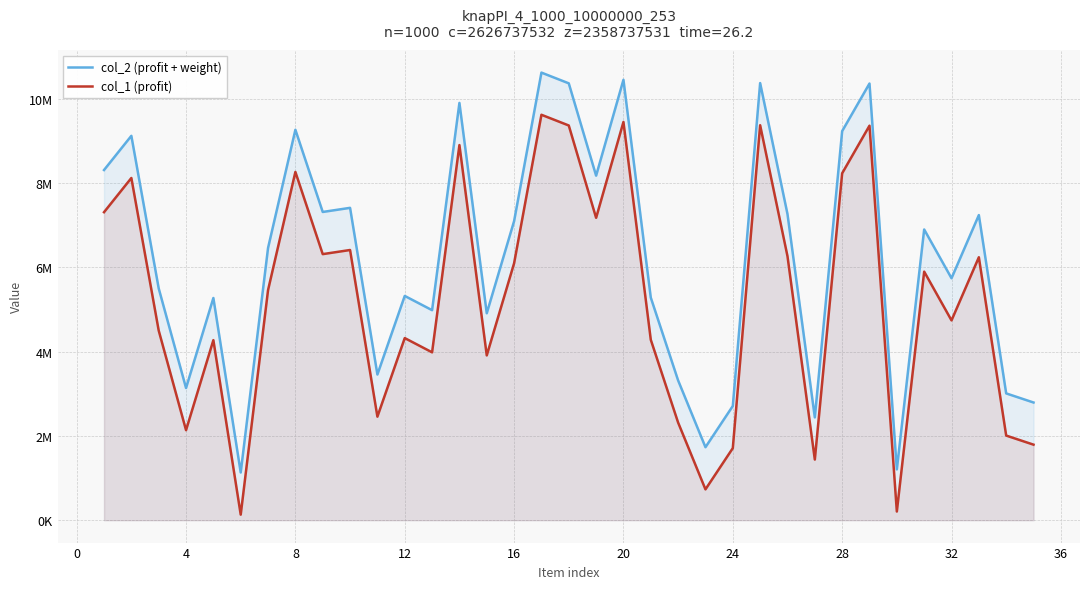

Does the chart have visible grid lines?

Yes